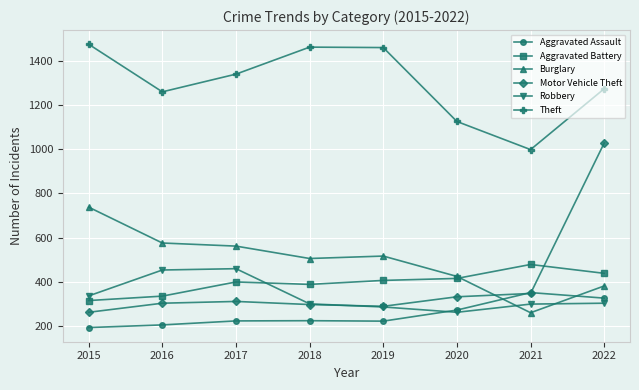

What is the value of the Aggravated Assault point at the 5th from the left?

223